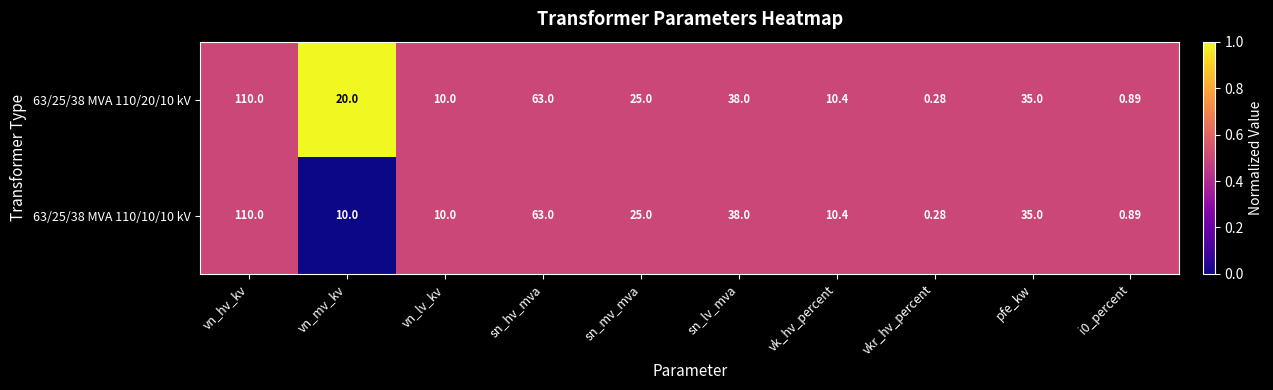

Where is 63/25/38 MVA 110/20/10 kV nearest to the value 55?

sn_hv_mva